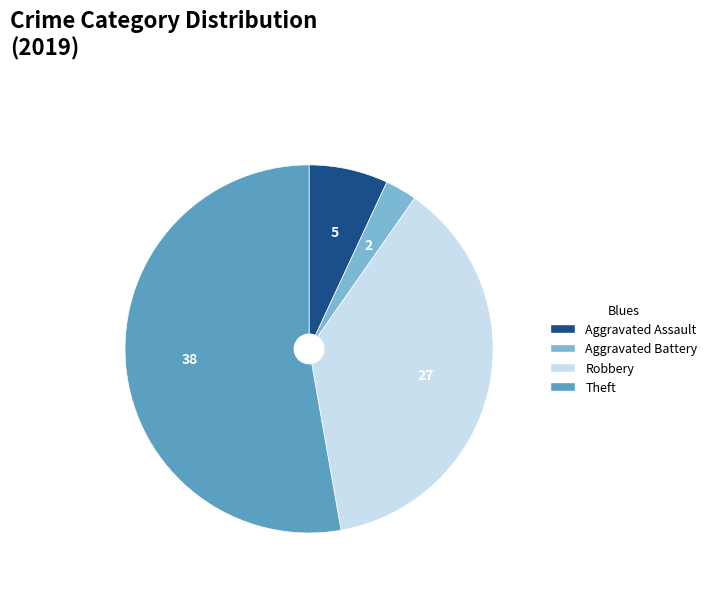

Is it true that Theft is 53% of the pie?

True